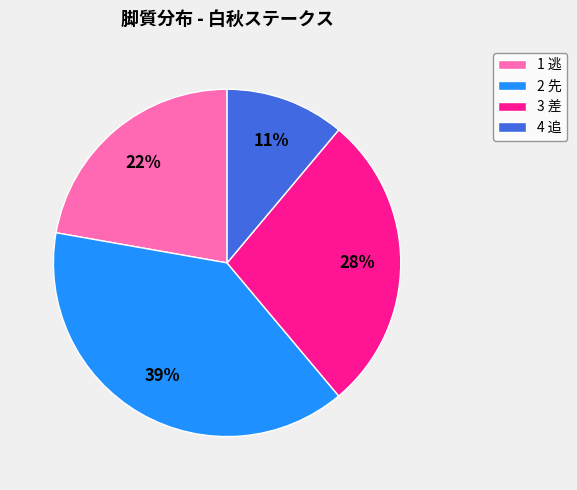

To the nearest percent, what portion does 1 逃 represent?

22%